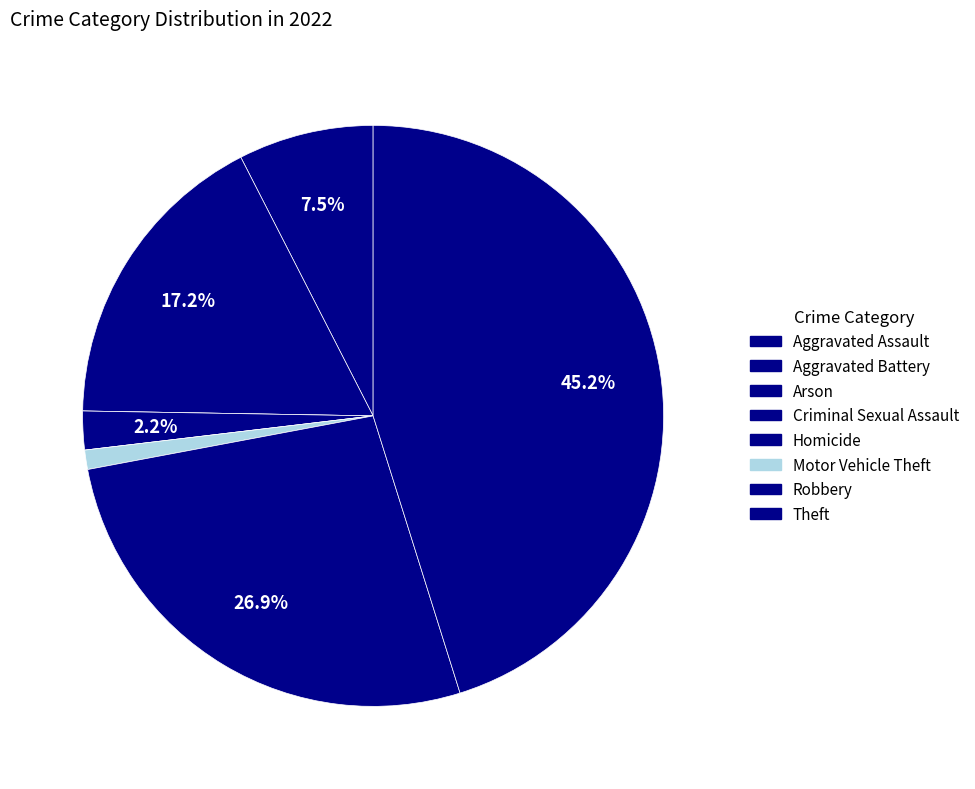

Which slice is the largest?

Theft